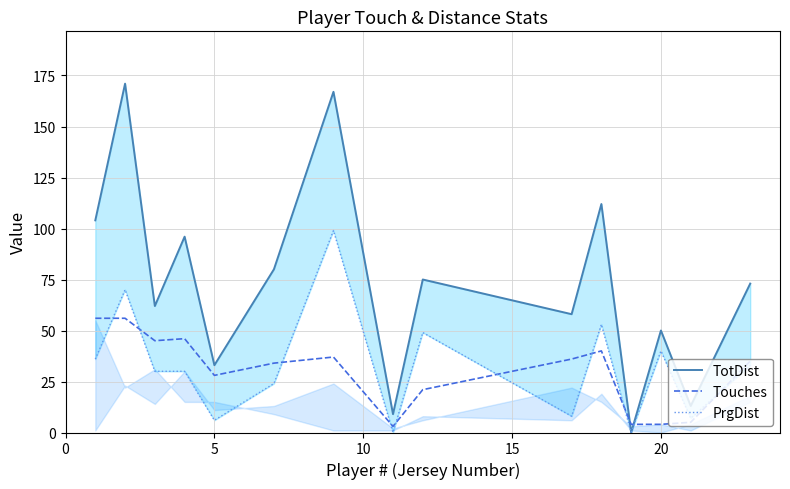

What is the sum of all TotDist values?

1103